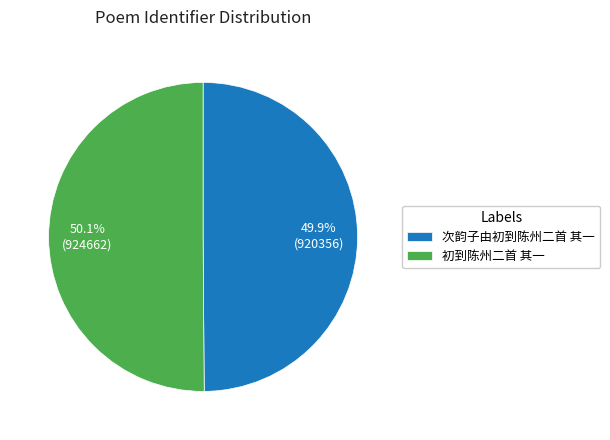

How much of the chart is everything except 初到陈州二首 其一?

49.9%